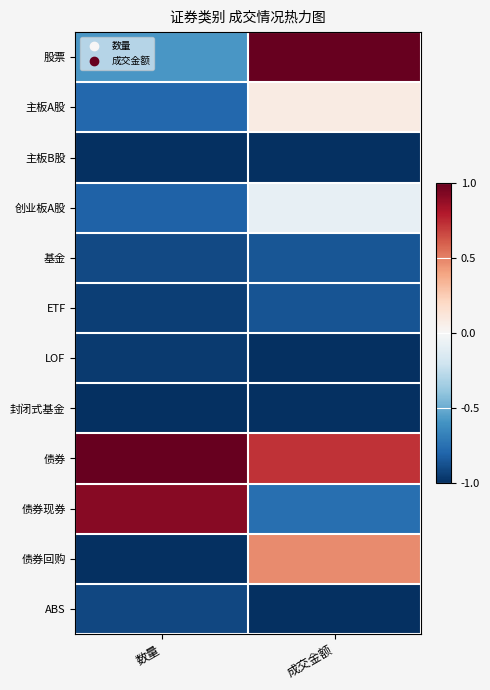

What is the spread (max minus min) of values at 成交金额?

2.0